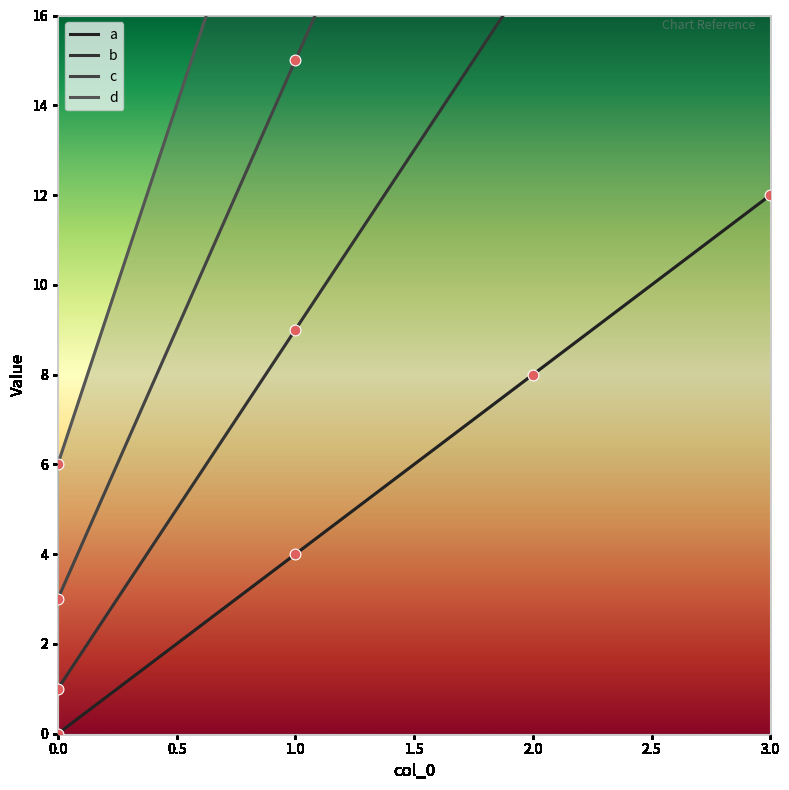

At which category is the sum across all series the highest?

3